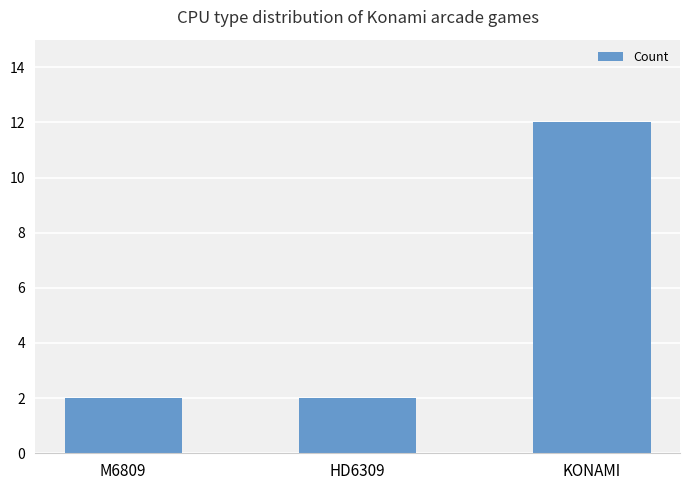

True or false: the data shows 1 at M6809.

False